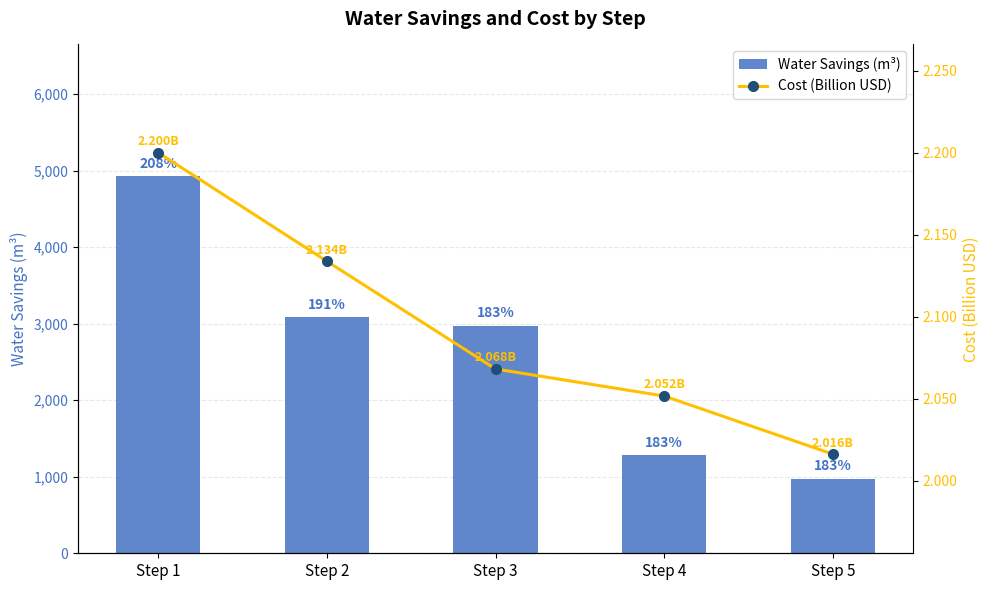

What are all the series names shown in the legend?

Water Savings (m³), Cost (Billion USD)